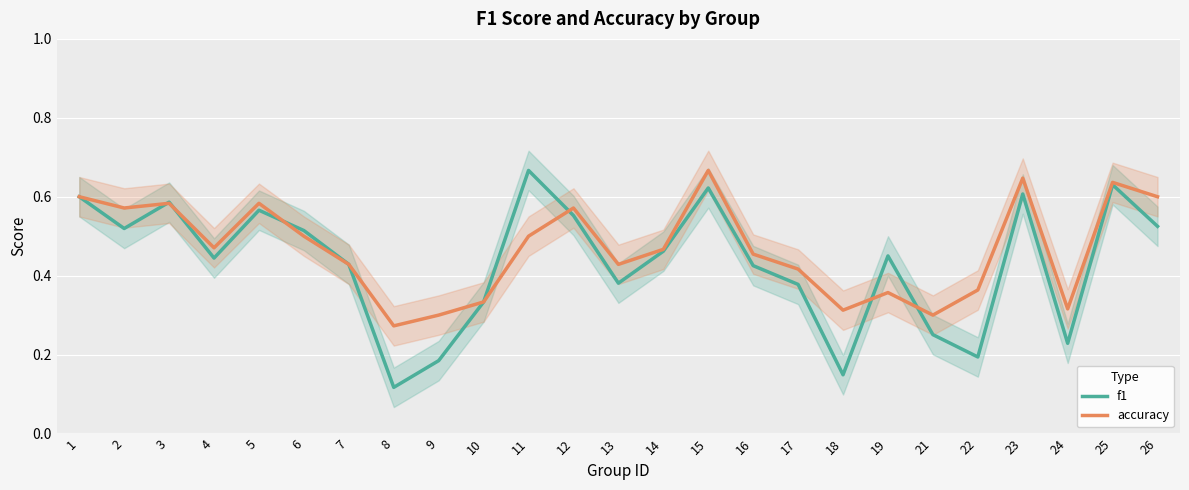

What is the maximum value shown in the chart?

0.7